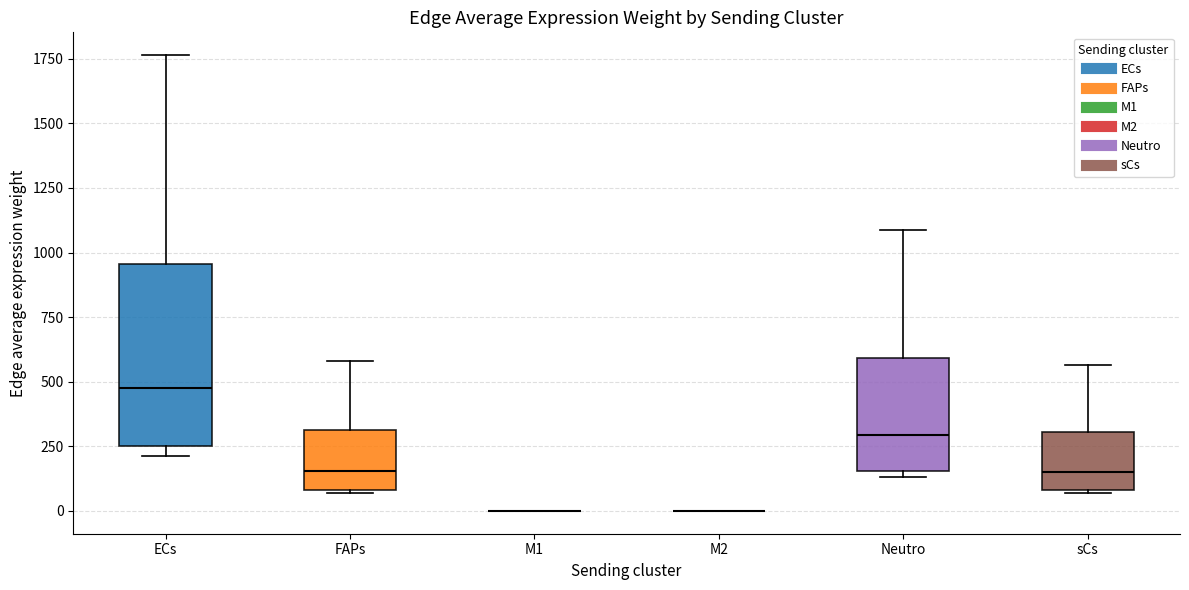

Reading left to right, read every box against the y-axis: the position of its median line, the range the box covers, and the ends of its whiskers. The values are not printed on the chart, so give them approximately, as read against the axis.

ECs: median 500, box 250 to 950, whiskers 200 to 1750
FAPs: median 150, box 100 to 300, whiskers 50 to 600
M1: box collapsed to a line at 0, whiskers 0 to 0
M2: box collapsed to a line at 0, whiskers 0 to 0
Neutro: median 300, box 150 to 600, whiskers 150 (just below the box's lower edge) to 1100
sCs: median 150, box 100 to 300, whiskers 50 to 550